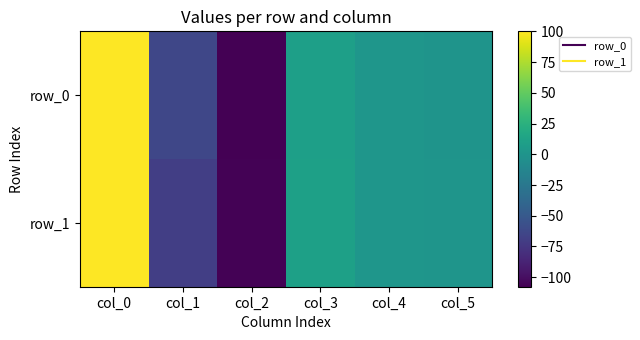

What is the total value across all series at col_0?

200.0